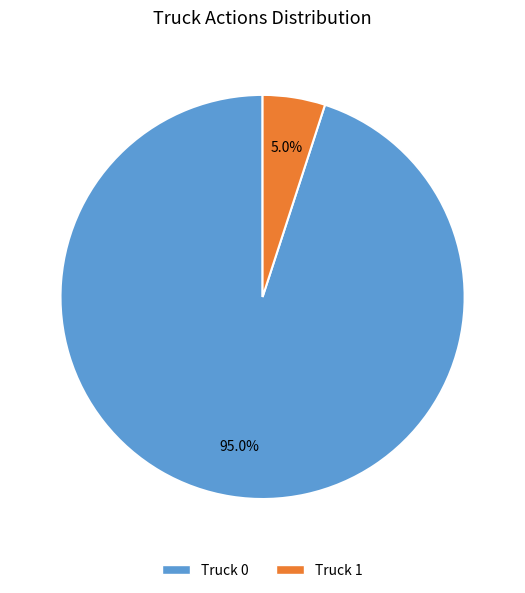

Which category has the biggest portion of the pie?

Truck 0